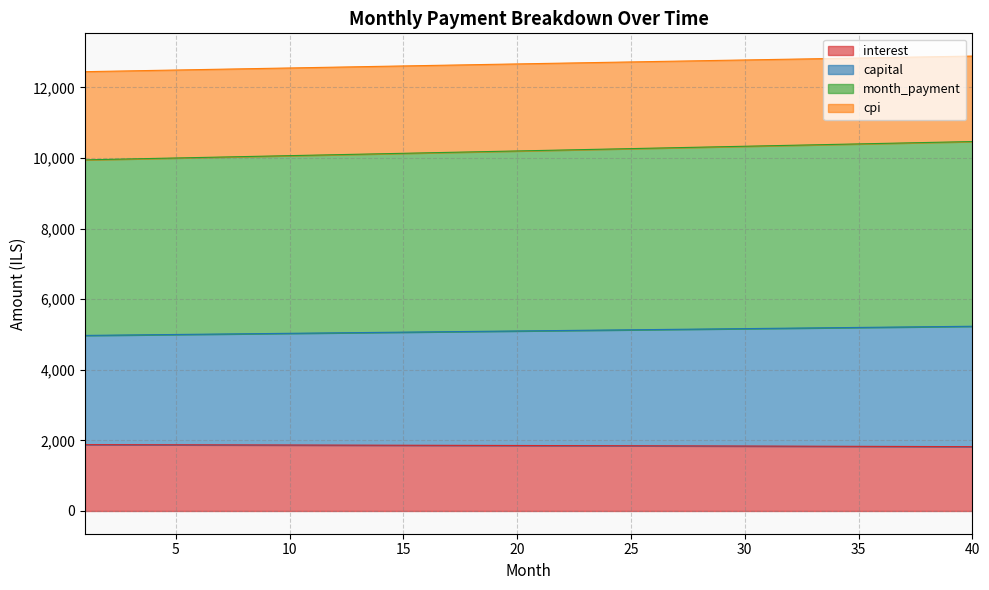

True or false: cpi and month_payment intersect in this chart.

False